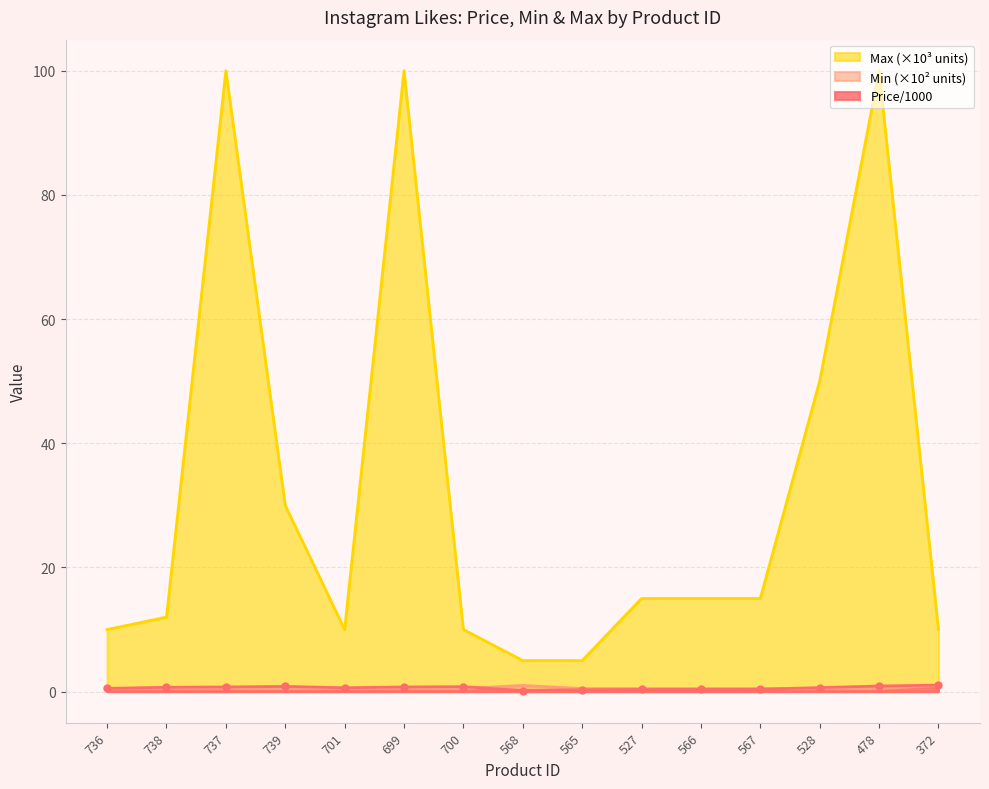

List the series in order of their peak value, lowest first.

Min, Price/1000, Max